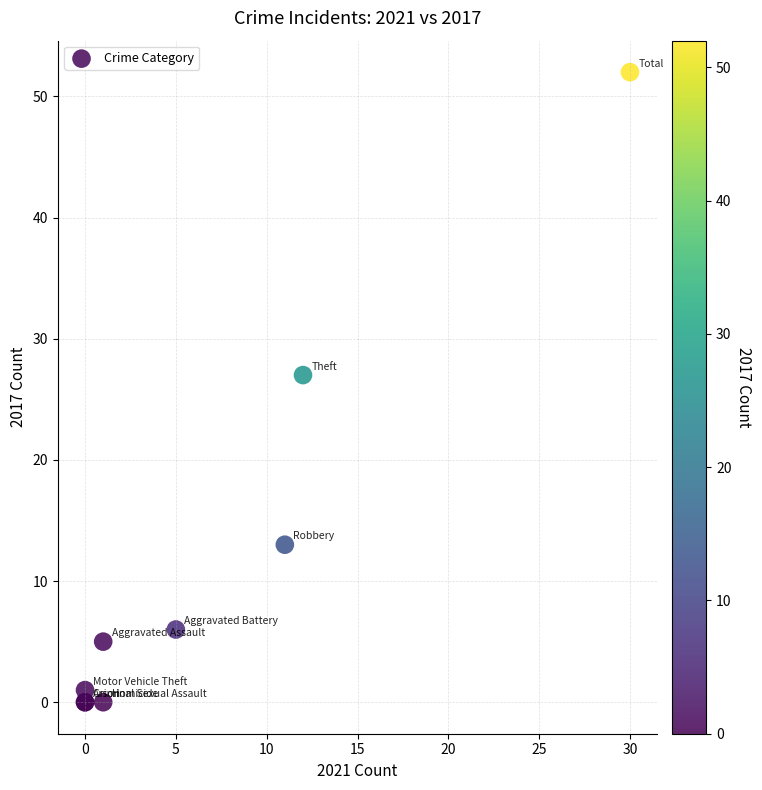

What Y value in the scatter plot is closest to 26?

27